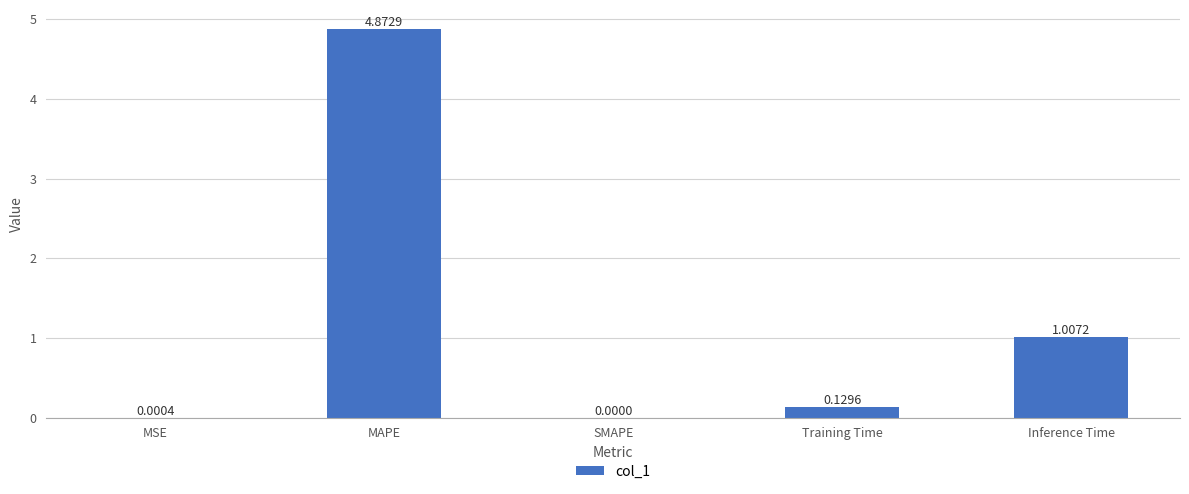

Which has a higher value, SMAPE or MAPE?

MAPE